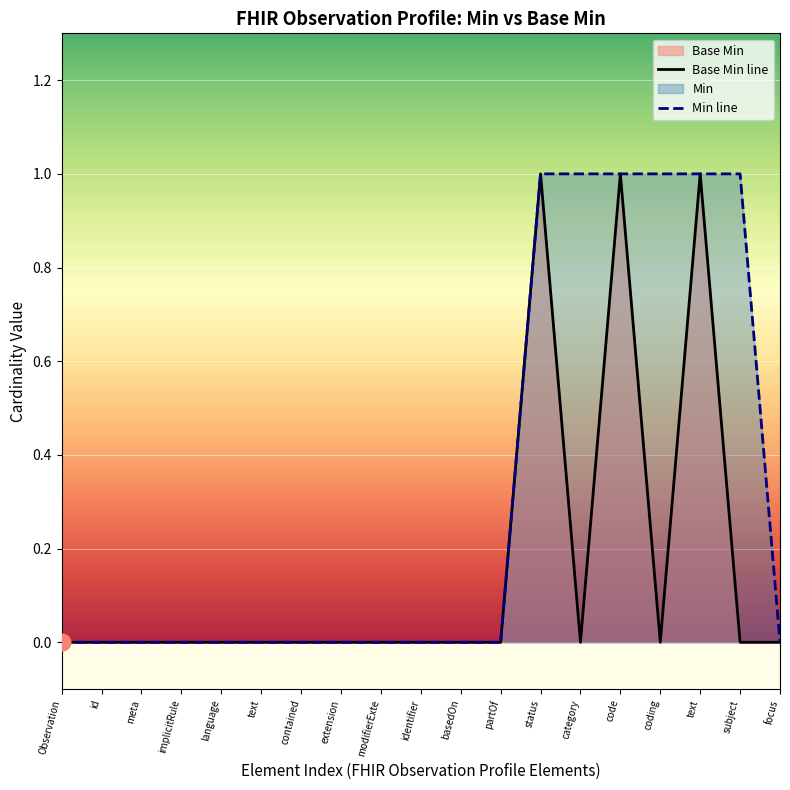

Which series has the largest range (max minus min)?

Base Min line